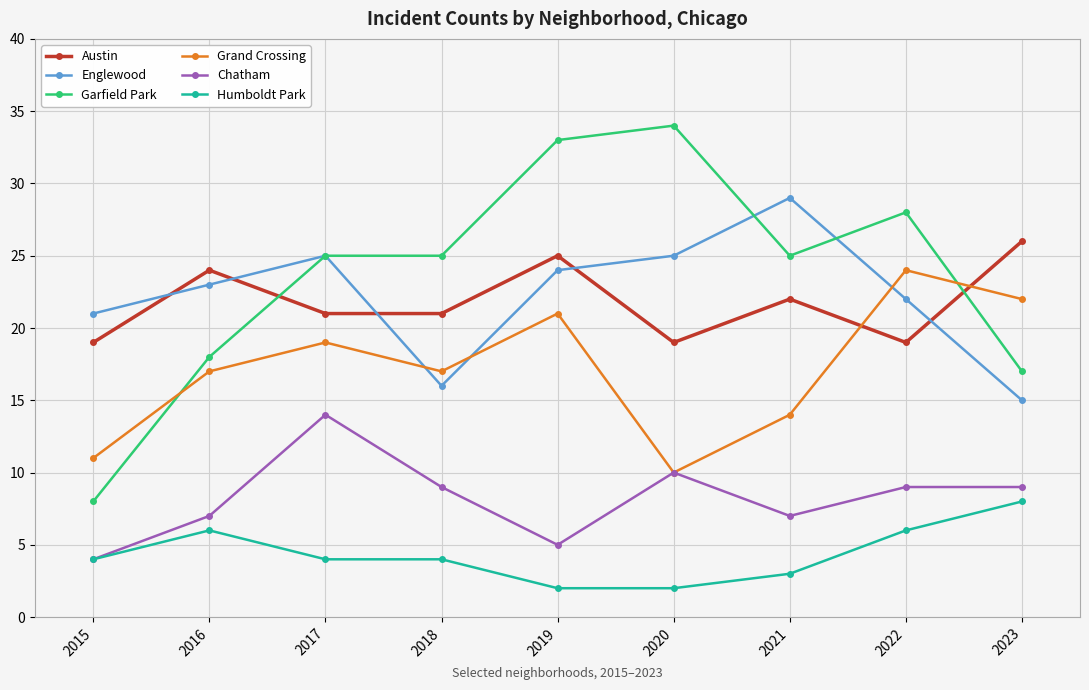

Which label corresponds to the largest value in the chart?

2020